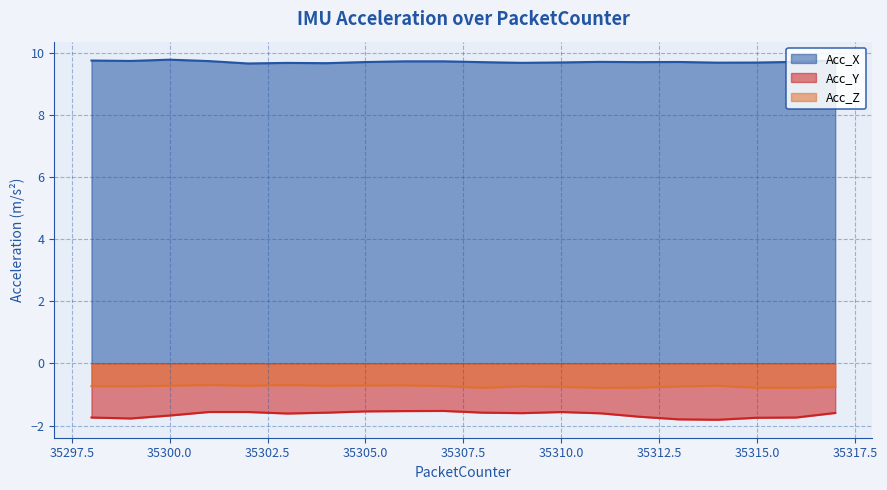

Is it true that Acc_X equals 9.7 at 35316?

True